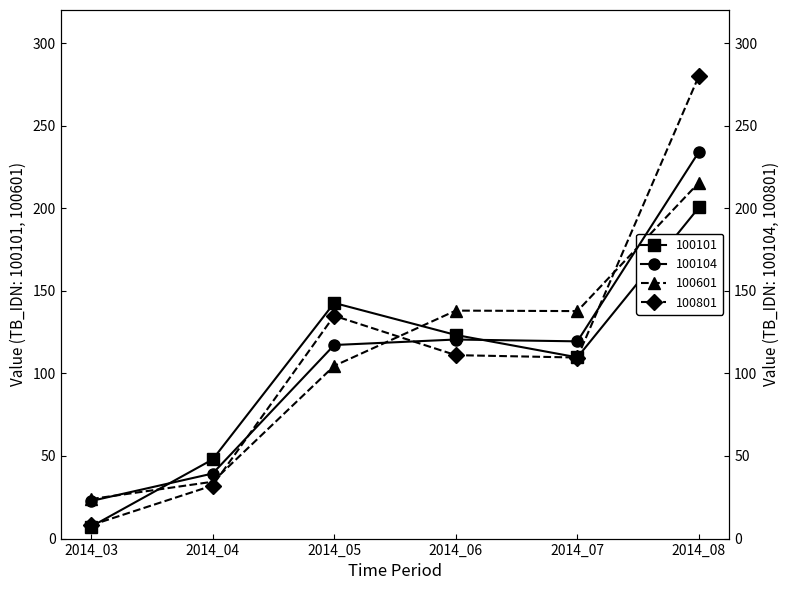

Reading left to right, what are all the values shown in this chart?

100101: 2014_03=7.2	2014_04=47.9	2014_05=142.6	2014_06=123.3	2014_07=109.7	2014_08=200.5
100104: 2014_03=22.8	2014_04=39.4	2014_05=117.2	2014_06=120.5	2014_07=119.4	2014_08=234.1
100601: 2014_03=23.9	2014_04=34.4	2014_05=104.6	2014_06=138.0	2014_07=137.7	2014_08=215.5
100801: 2014_03=8.1	2014_04=32.1	2014_05=134.9	2014_06=111.0	2014_07=109.6	2014_08=280.1